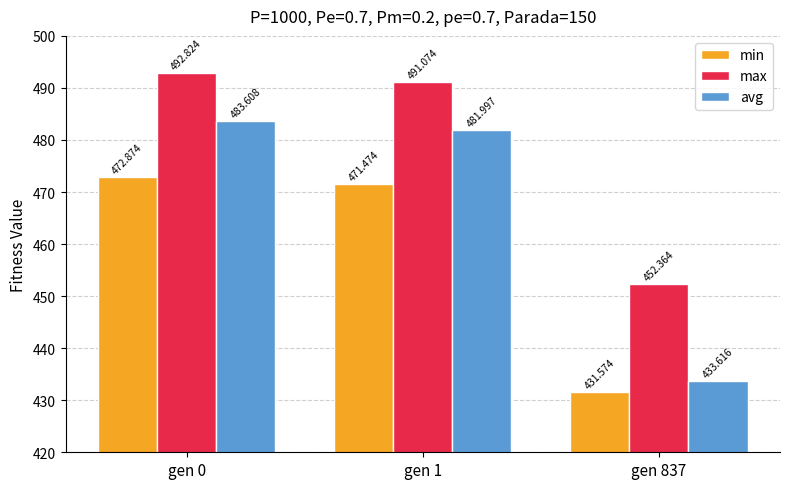

Is it true that min equals 472.9 at gen 0?

True